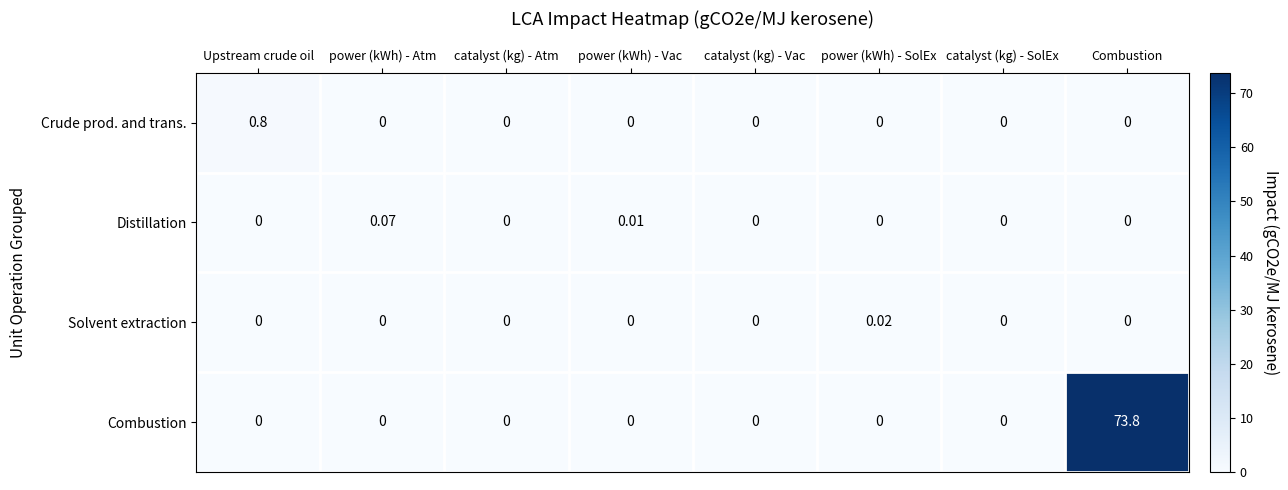

What is the difference between the highest and lowest values at Upstream crude oil?

0.8